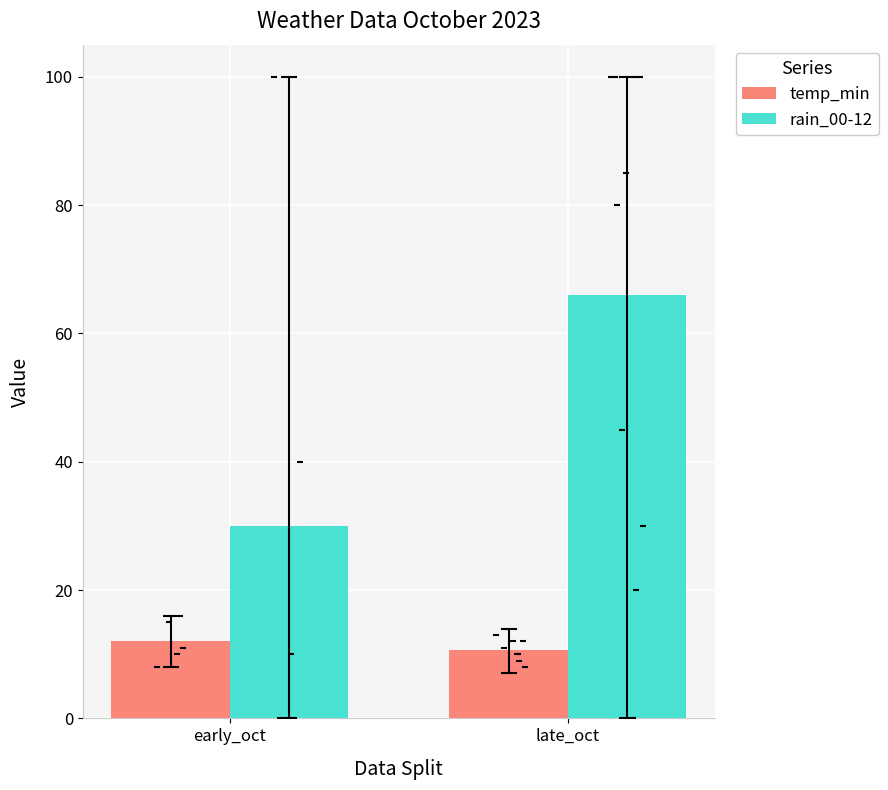

Which series reaches the maximum Y coordinate?

rain_00-12